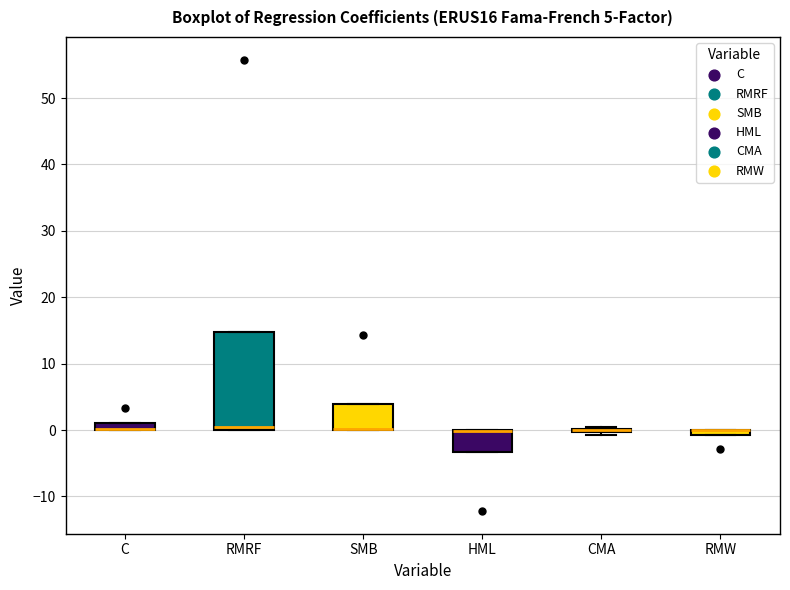

Which box is the tallest, from its lower edge to its upper edge?

RMRF